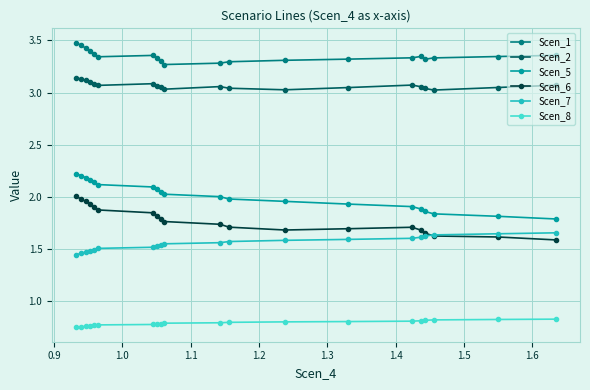

Which series has the largest total across all categories?

Scen_1